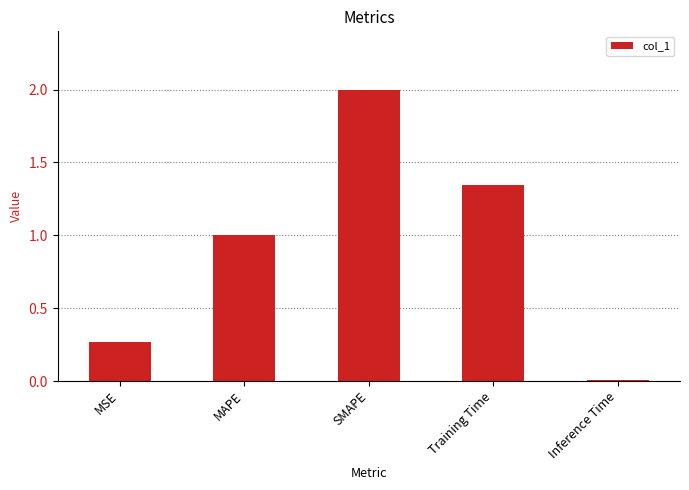

What is the greatest value displayed?

2.0